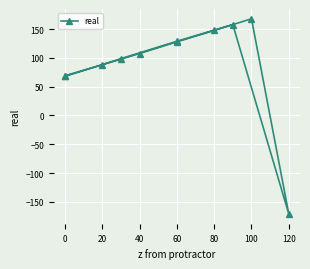

Approximately how many times larger is the value at 0 compared to 100?

0.4